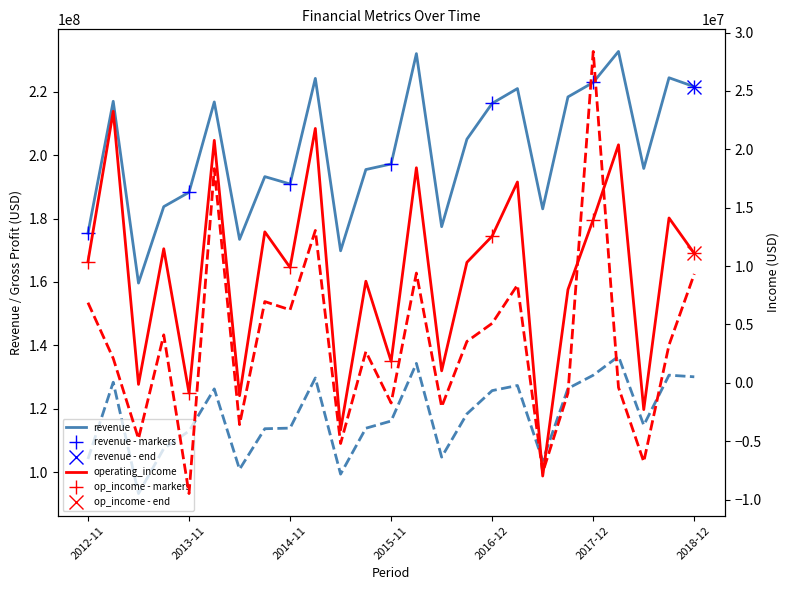

At which label is revenue closest to 196204500?

2018-06